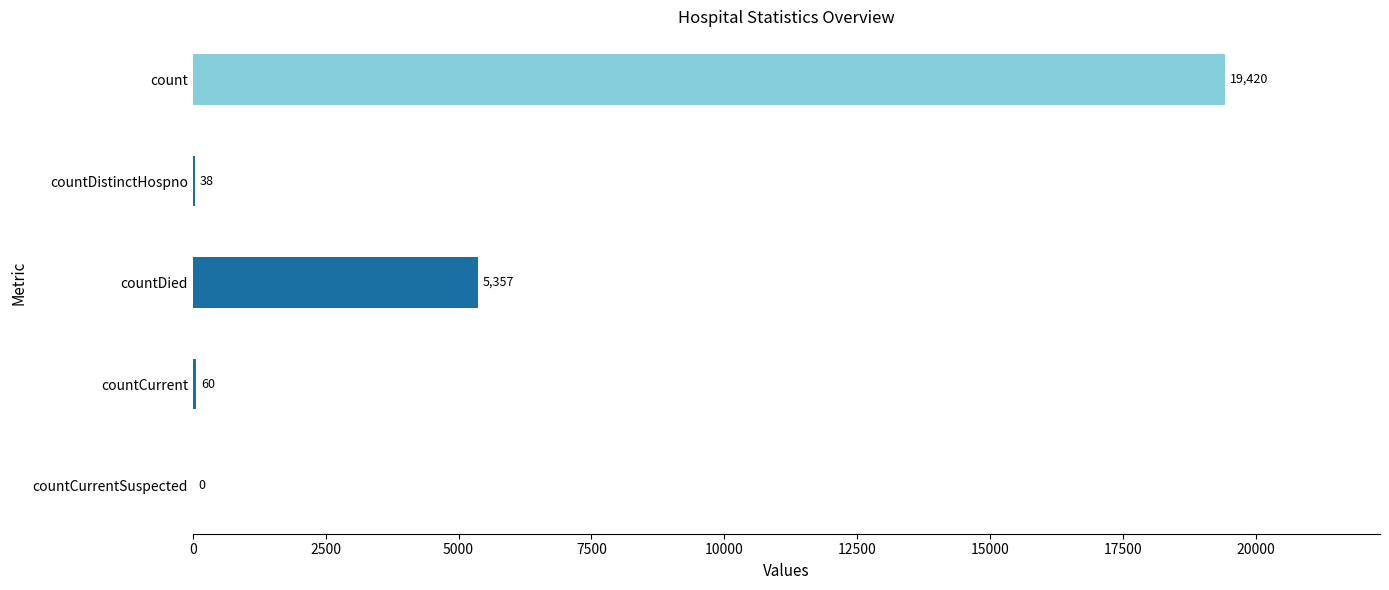

Are the bars horizontal?

Yes